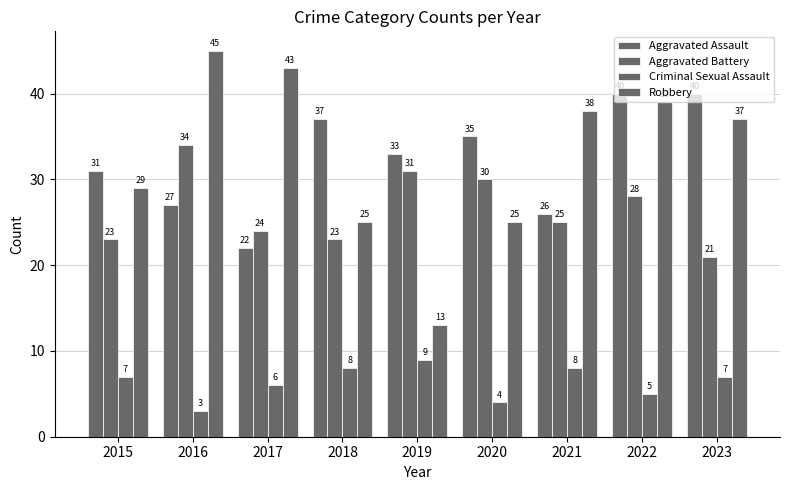

How many series are shown in this chart?

4